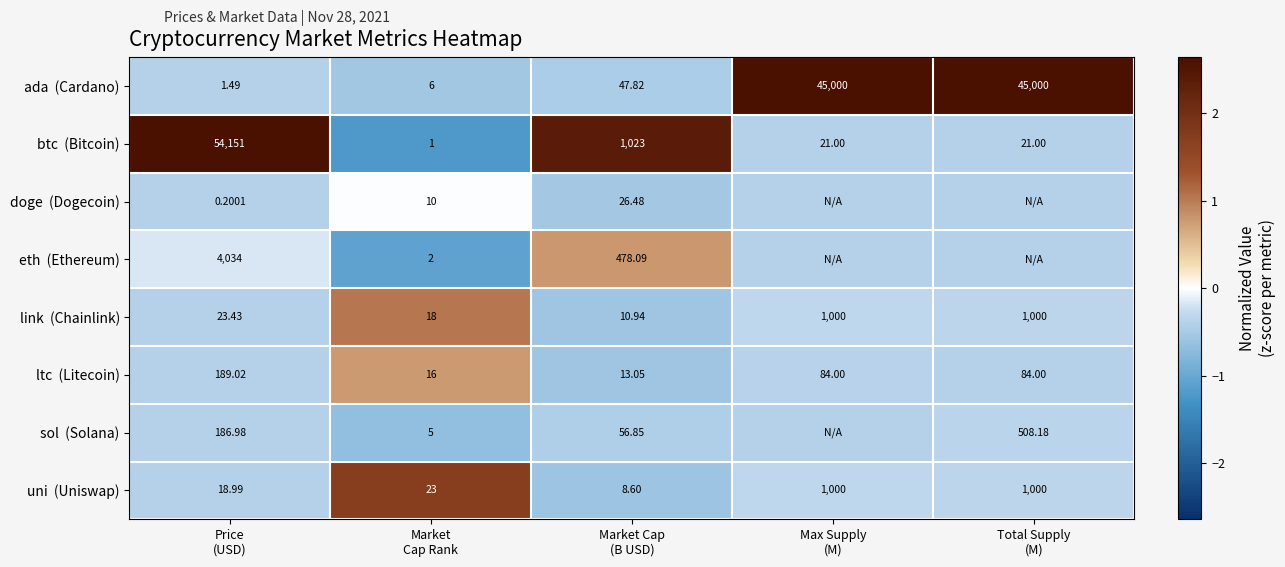

At which category does the chart reach its peak across all series?

Total Supply
(M)